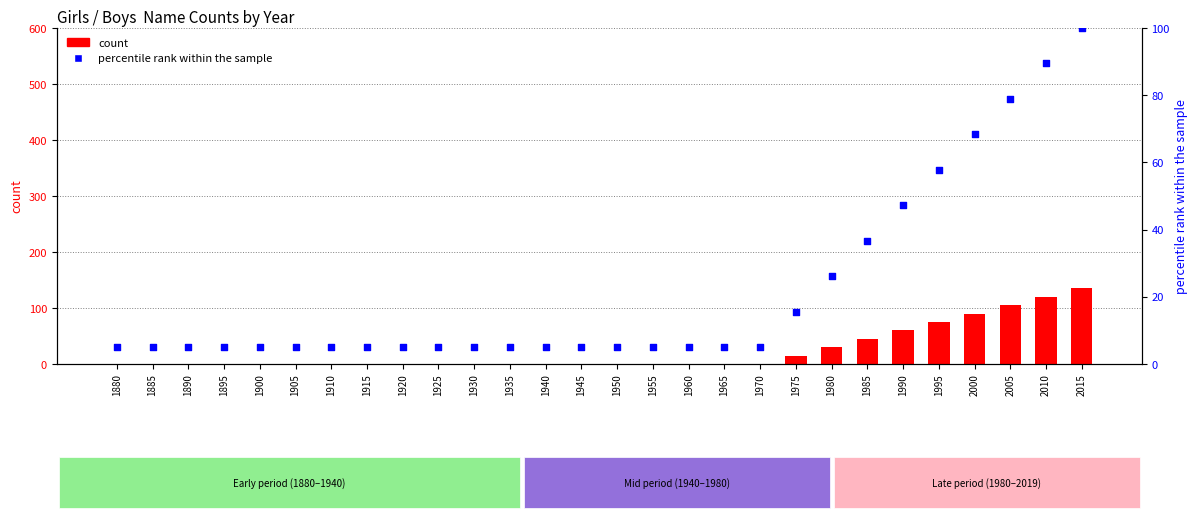

What are all the series names shown in the legend?

count, percentile rank within the sample